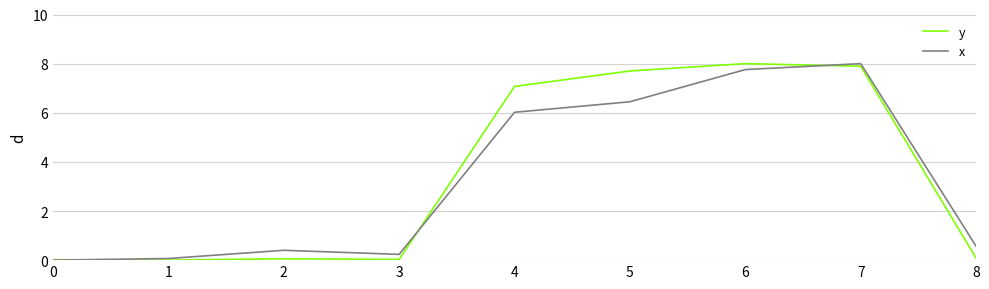

Which series has the largest total across all categories?

y